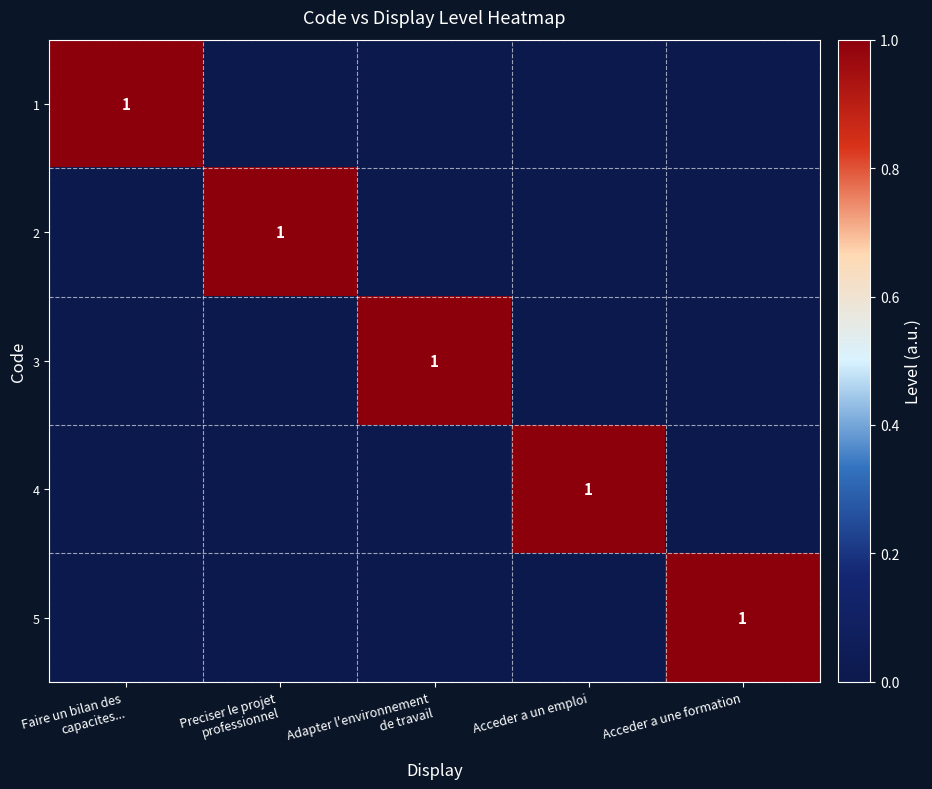

What is the difference between the highest and lowest values at Preciser le projet
professionnel?

1